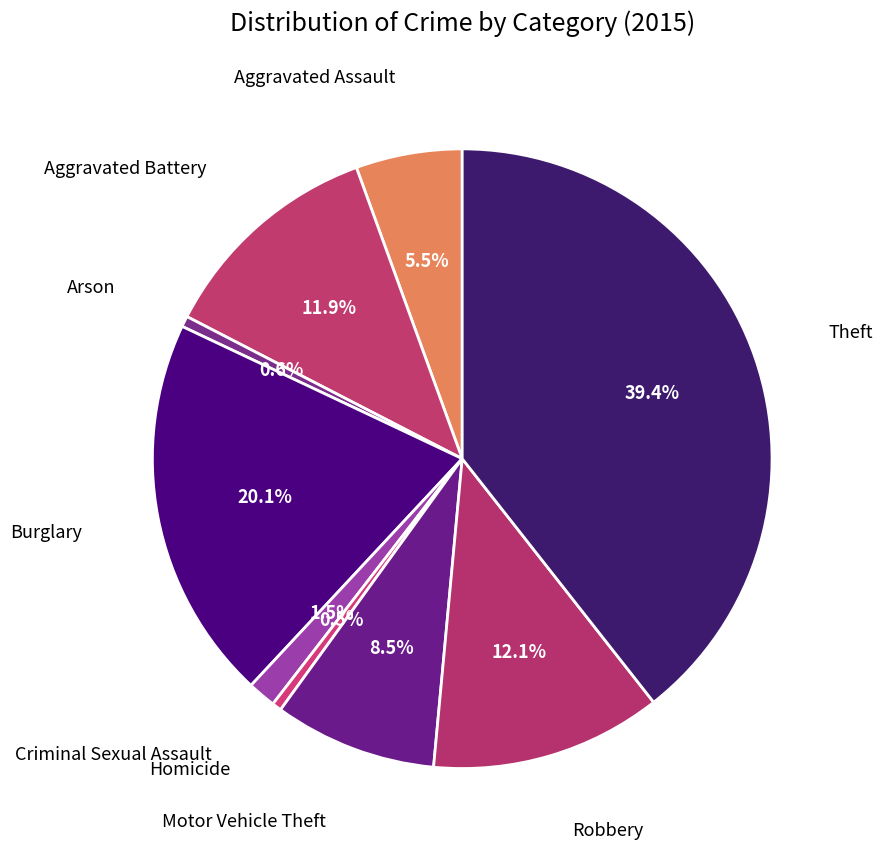

Rank the categories by value from lowest to highest.

Homicide, Arson, Criminal Sexual Assault, Aggravated Assault, Motor Vehicle Theft, Aggravated Battery, Robbery, Burglary, Theft